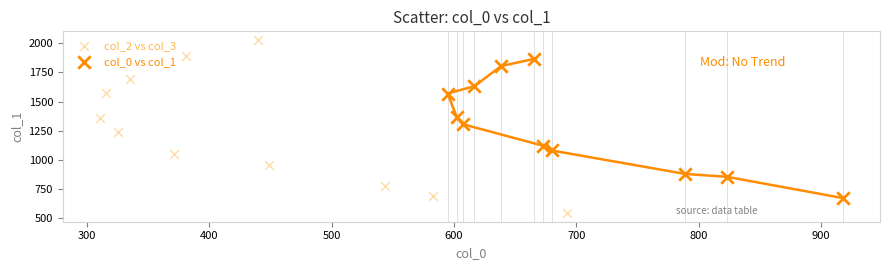

Which series contains the highest Y value?

col_2 vs col_3